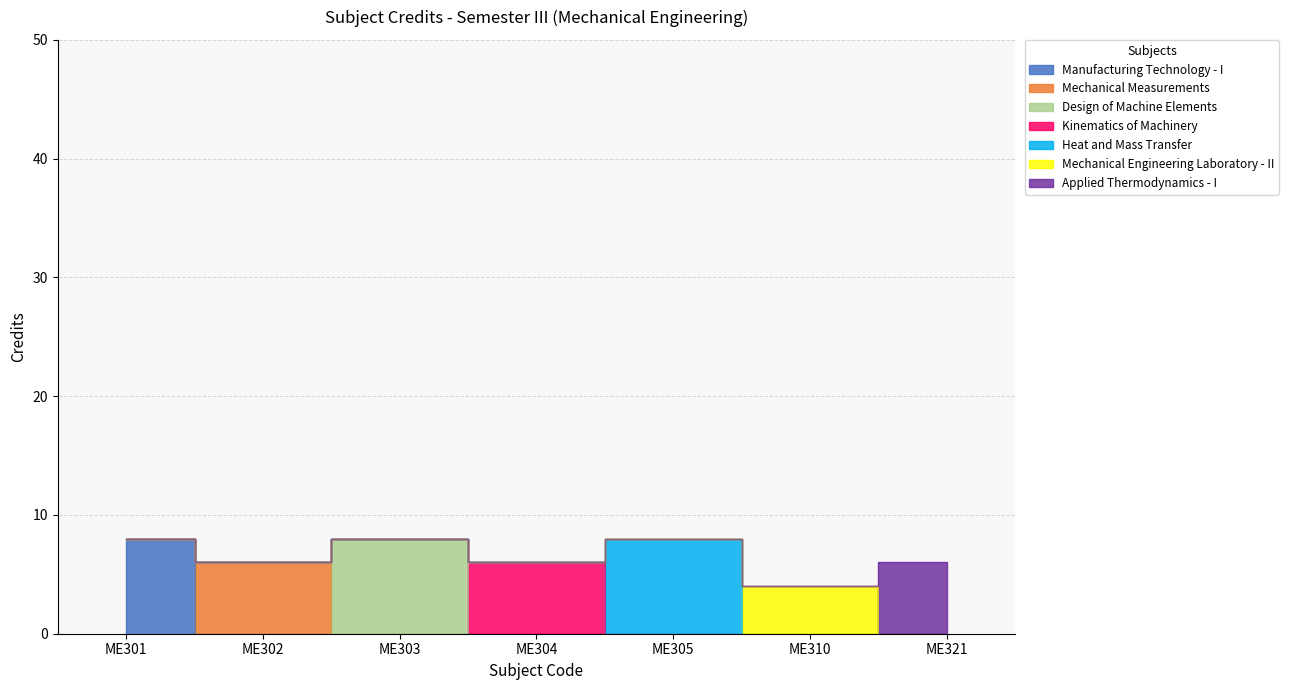

What is the value of the 2nd point from the left?

6